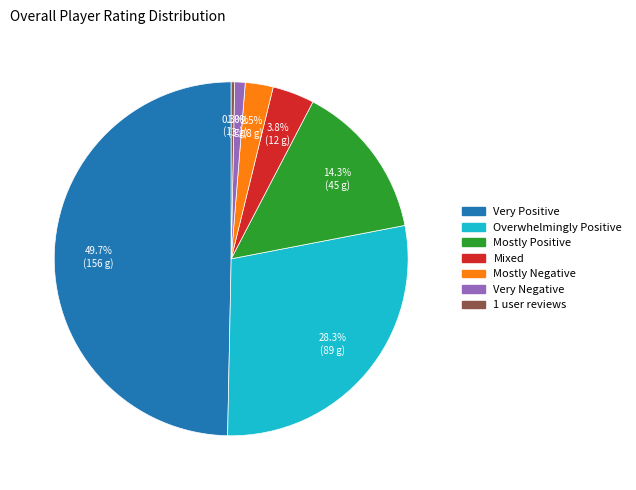

What percentage is NOT represented by 1 user reviews?

99.7%